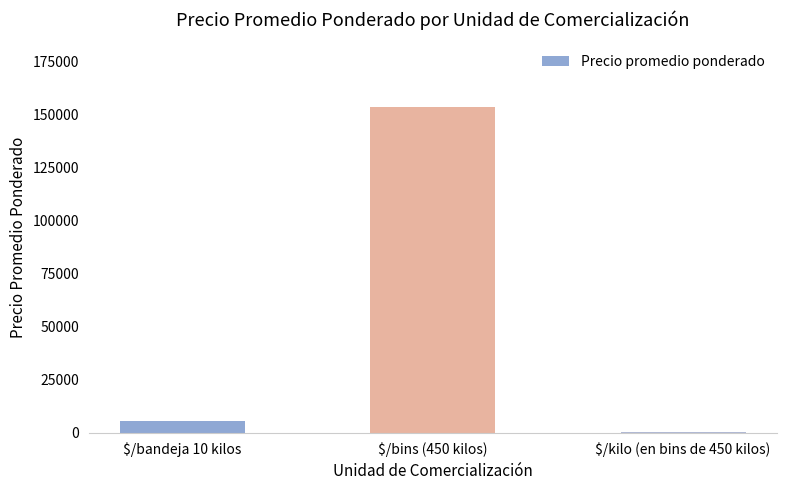

What is the change in value from $/bandeja 10 kilos to $/bins (450 kilos)?

+147429